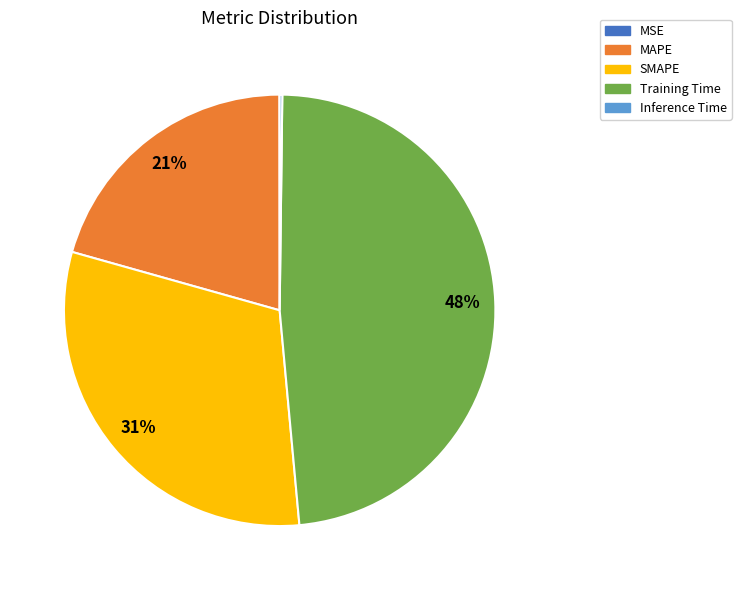

The SMAPE slice represents 39% of the pie. True or false?

False